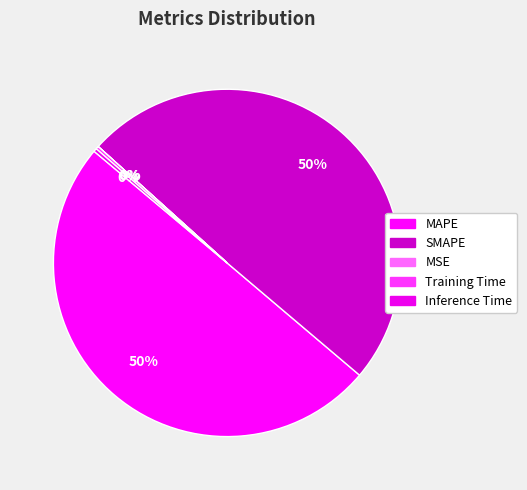

To the nearest percent, what is the difference between the largest and smallest slice percentages?

50%